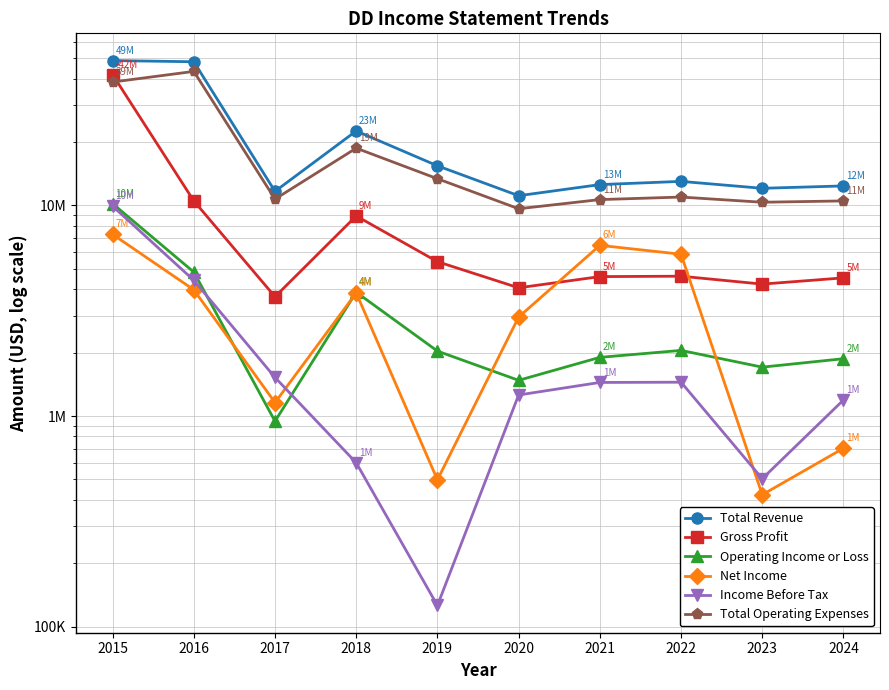

Which series has the largest range (max minus min)?

Gross Profit